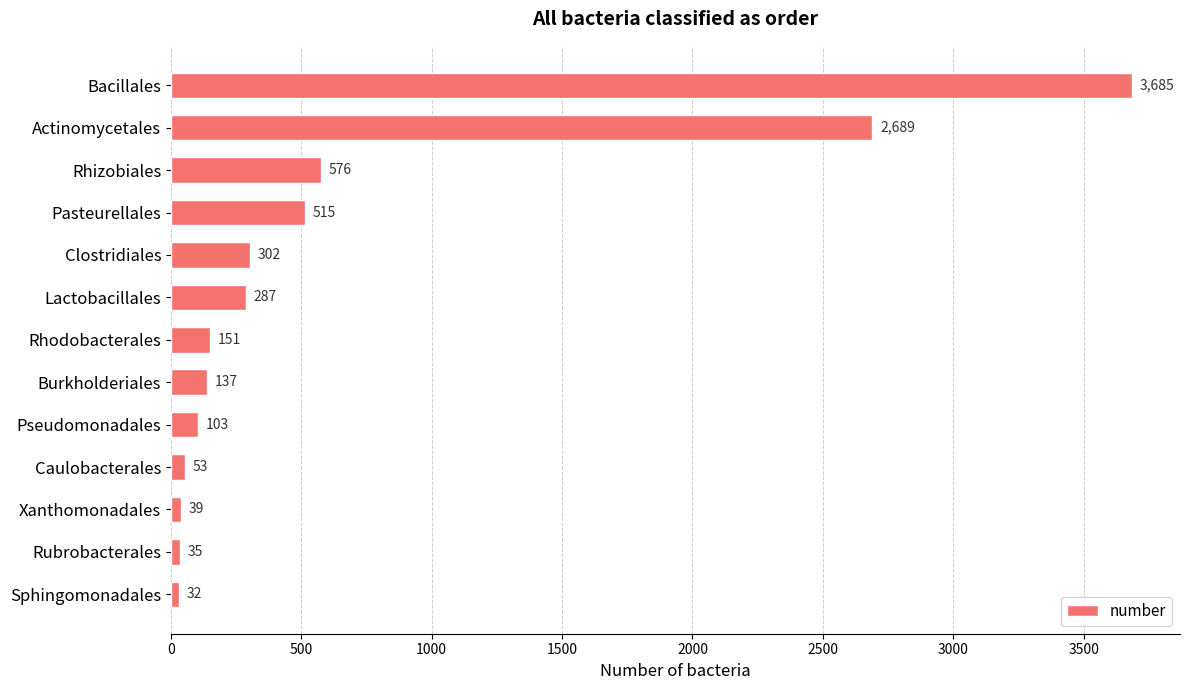

How many data points are less than 151?

6